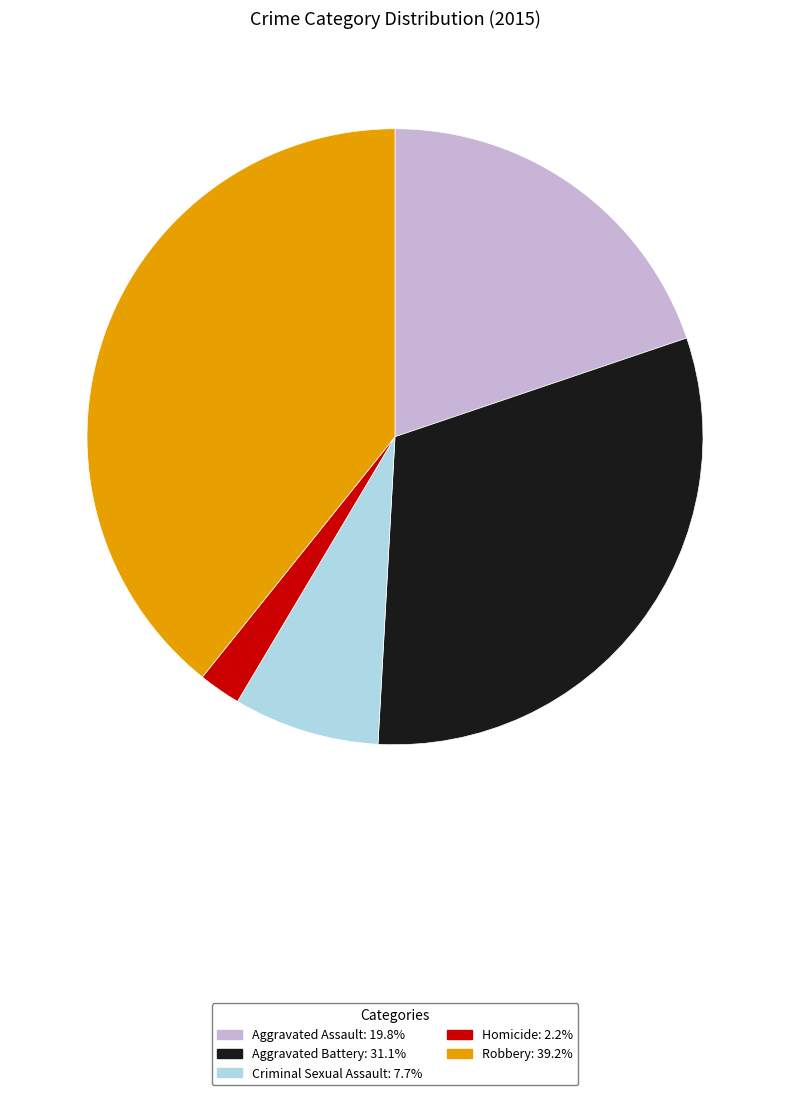

Do Aggravated Battery and Homicide together represent more than half of the pie?

No